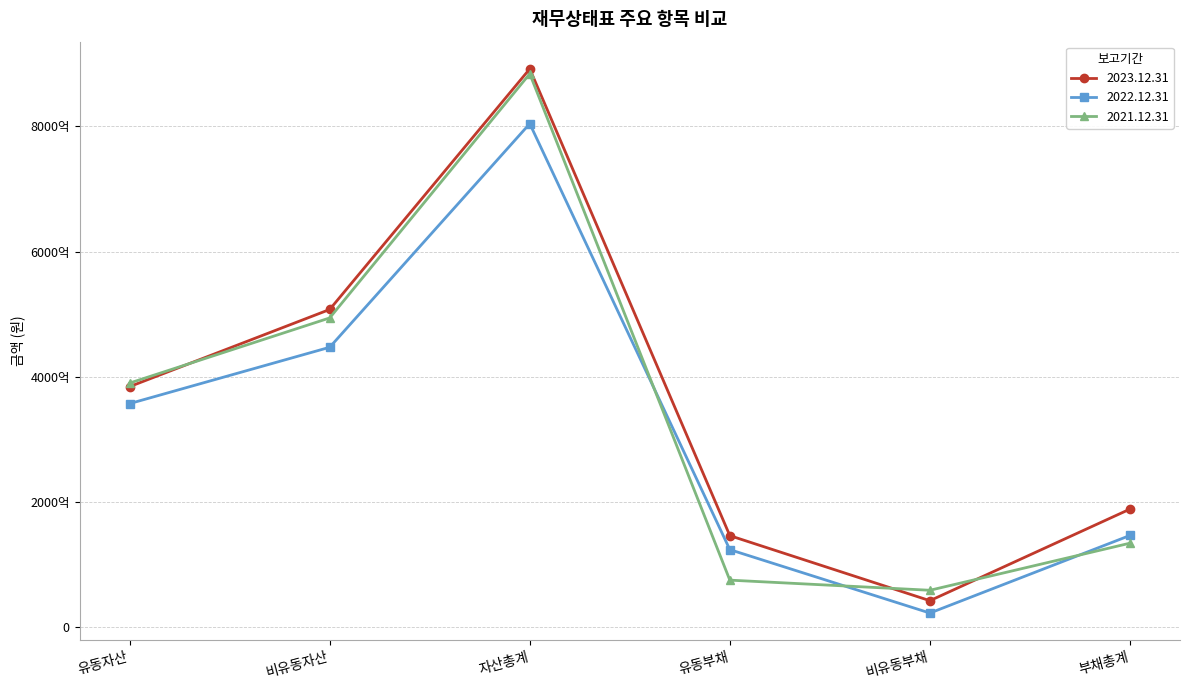

Where is the first local minimum for 2023.12.31?

비유동부채